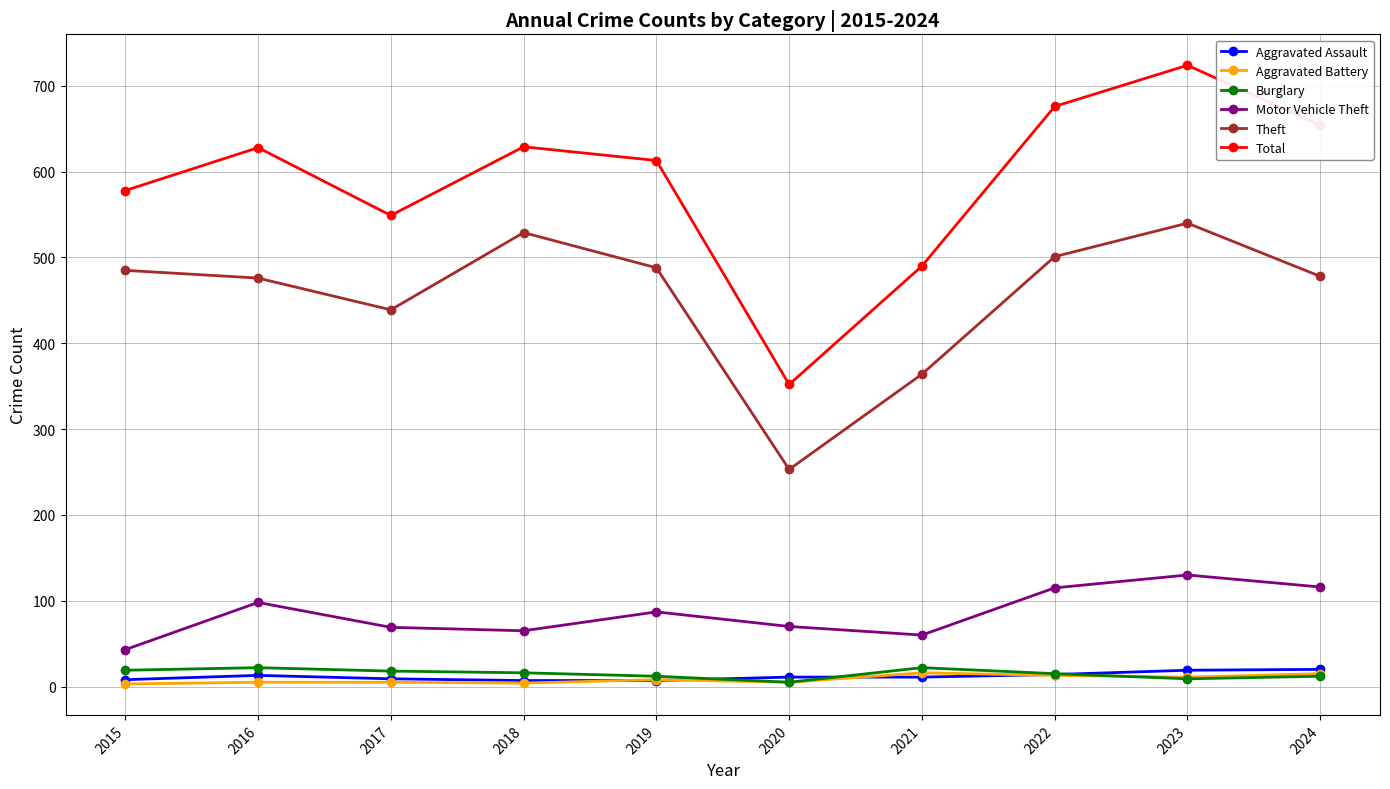

Which series changed the most between 2015 and 2020?

Theft